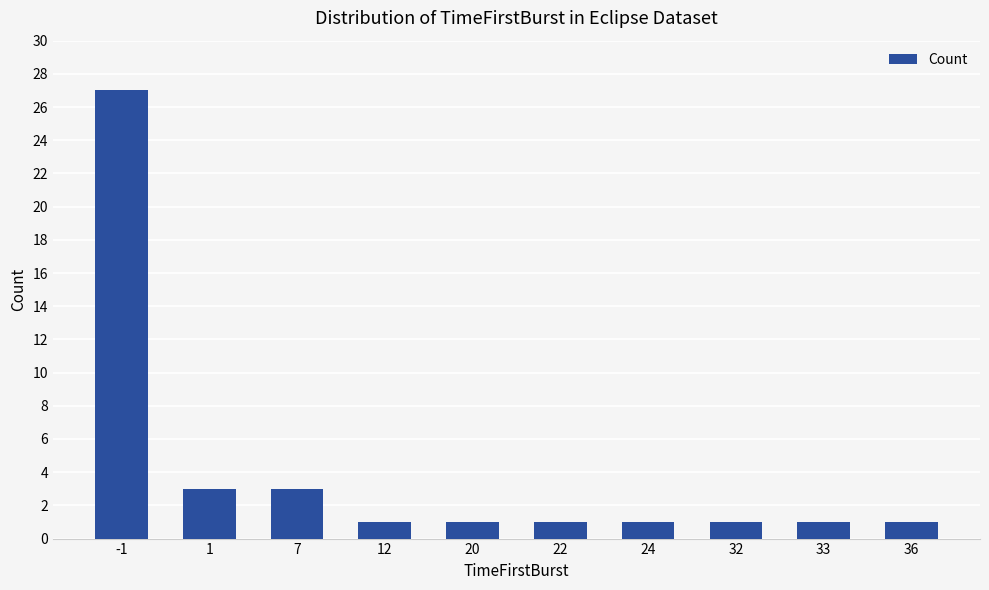

What is the value of the 9th bar from the left?

1